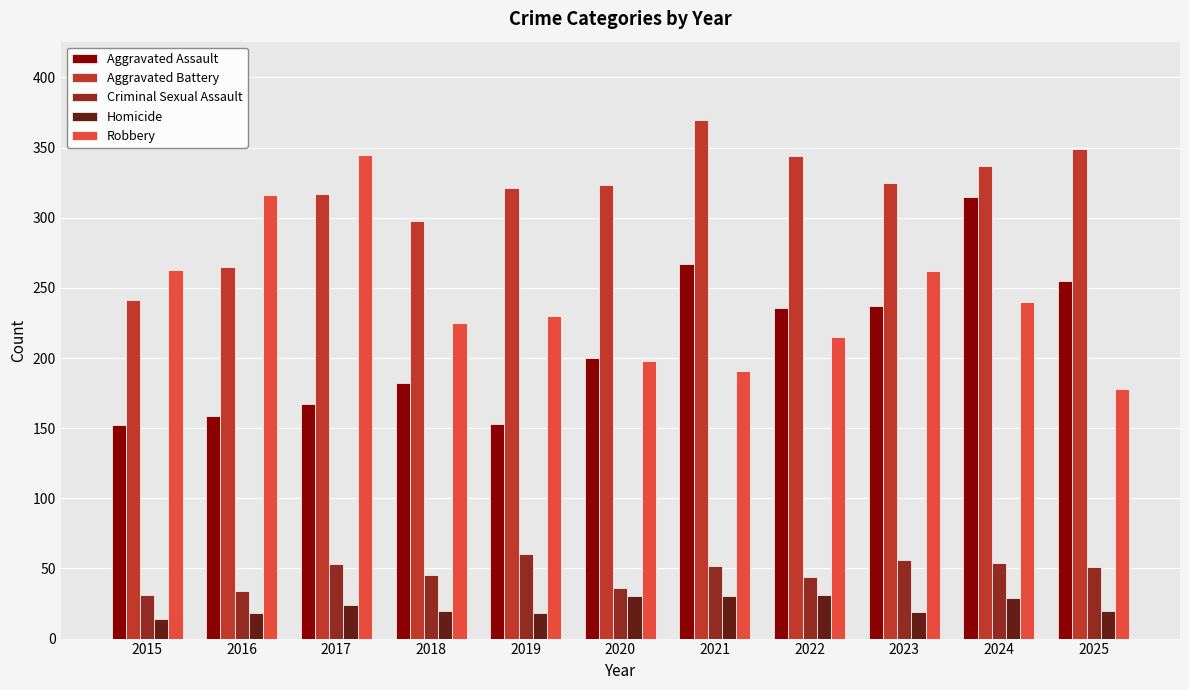

Is it true that Criminal Sexual Assault equals 31 at 2015?

True